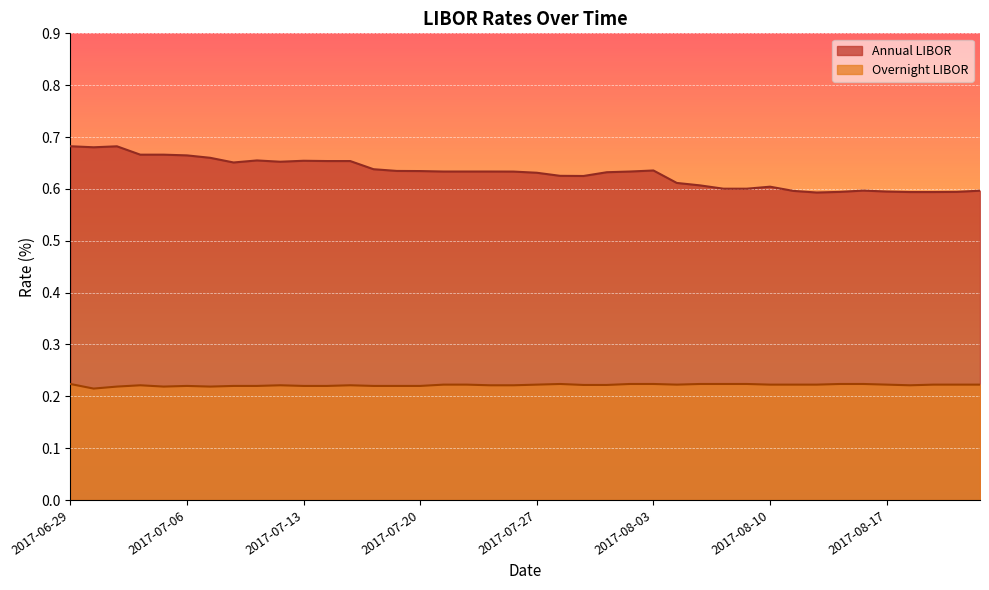

True or false: Overnight LIBOR and Annual LIBOR intersect in this chart.

False